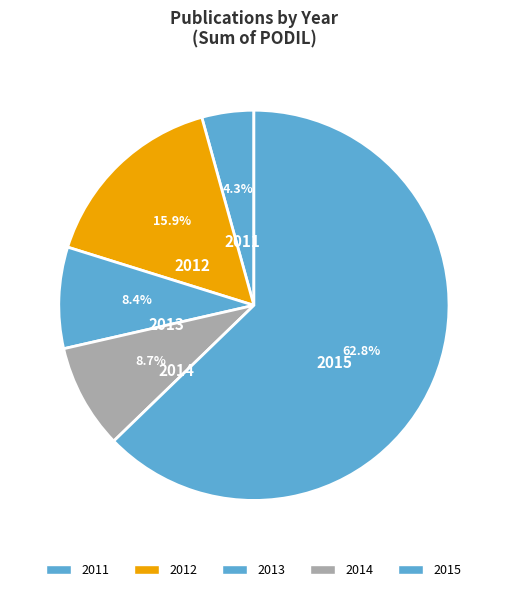

How many segments does this pie chart have?

5